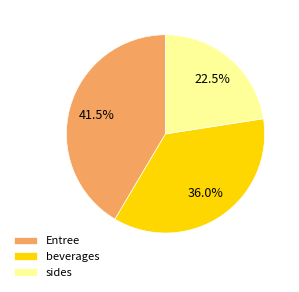

Is there a majority slice in this chart?

No